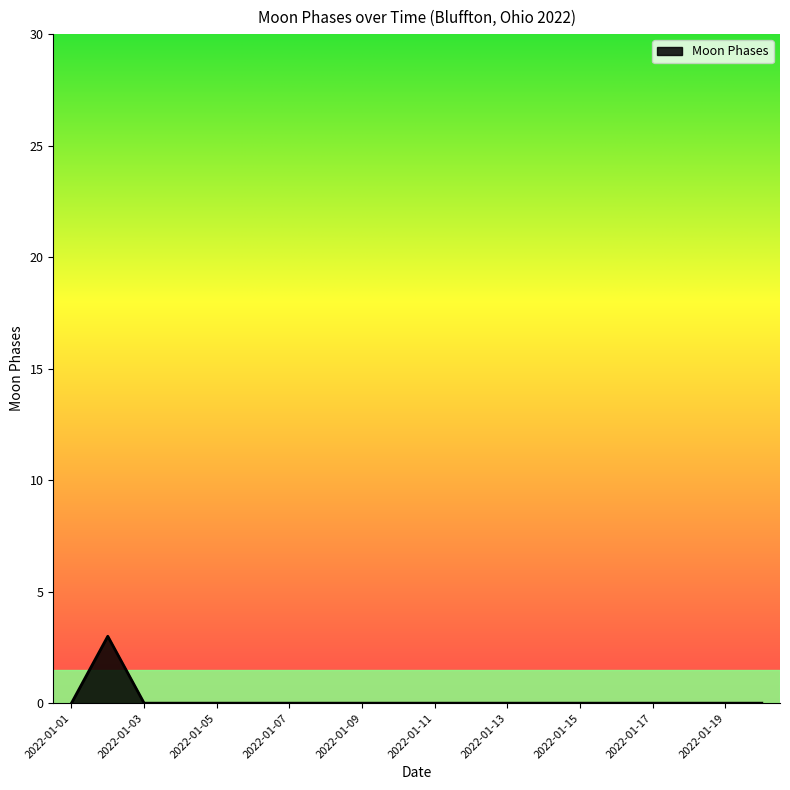

What is the greatest value displayed?

3